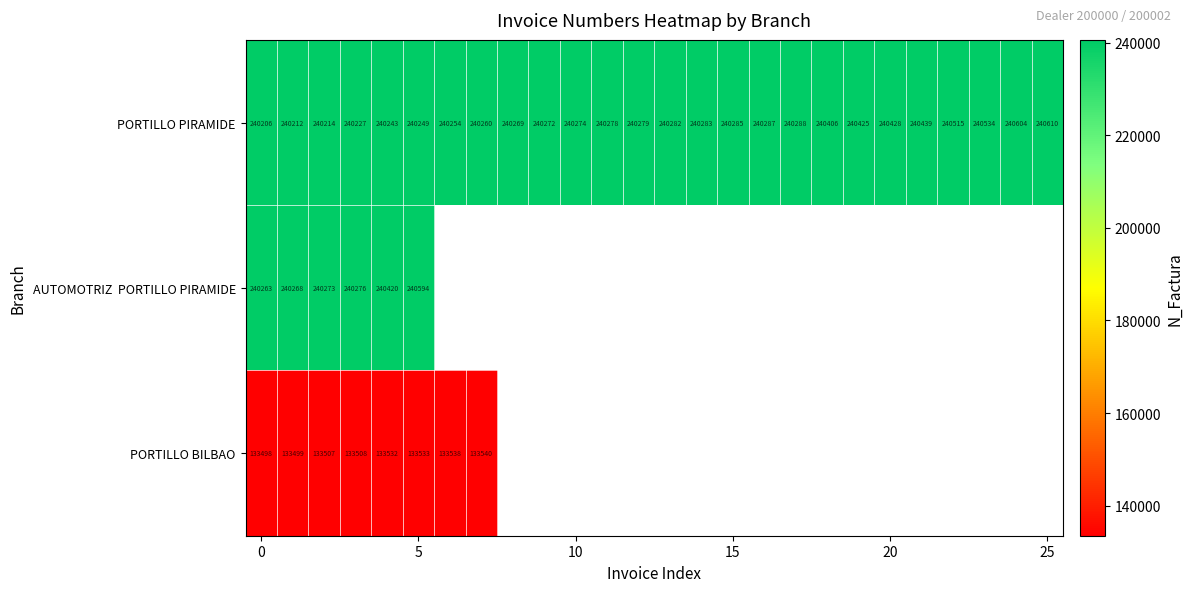

What is the average value of the PORTILLO PIRAMIDE series?

240332